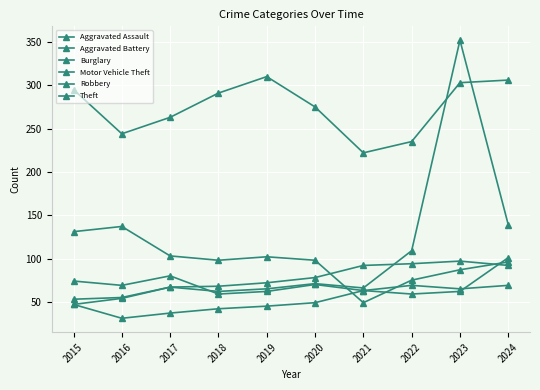

Count the number of data series in this chart.

6